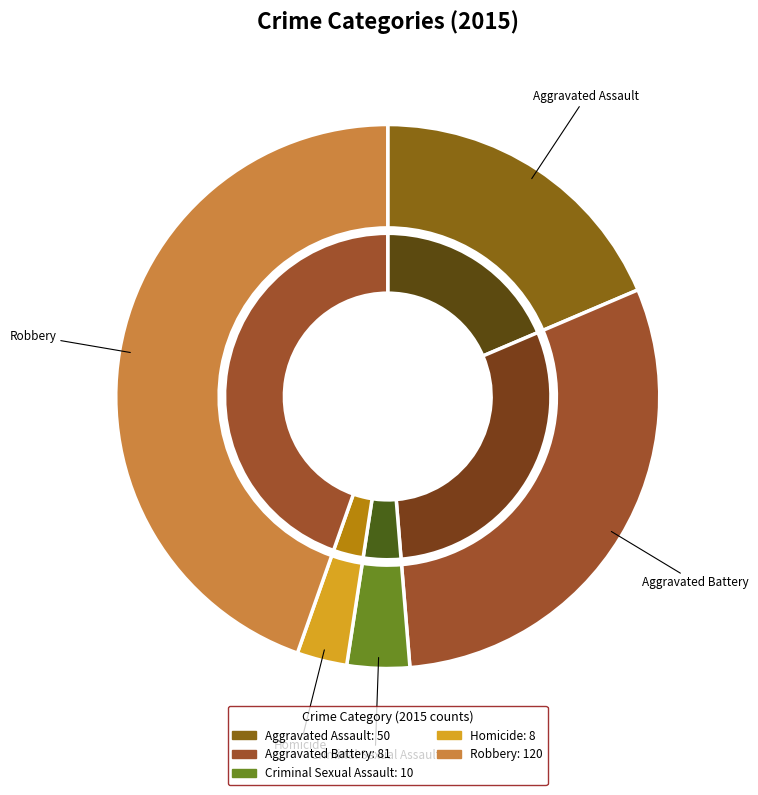

Is it true that Aggravated Battery is 25% of the pie?

False